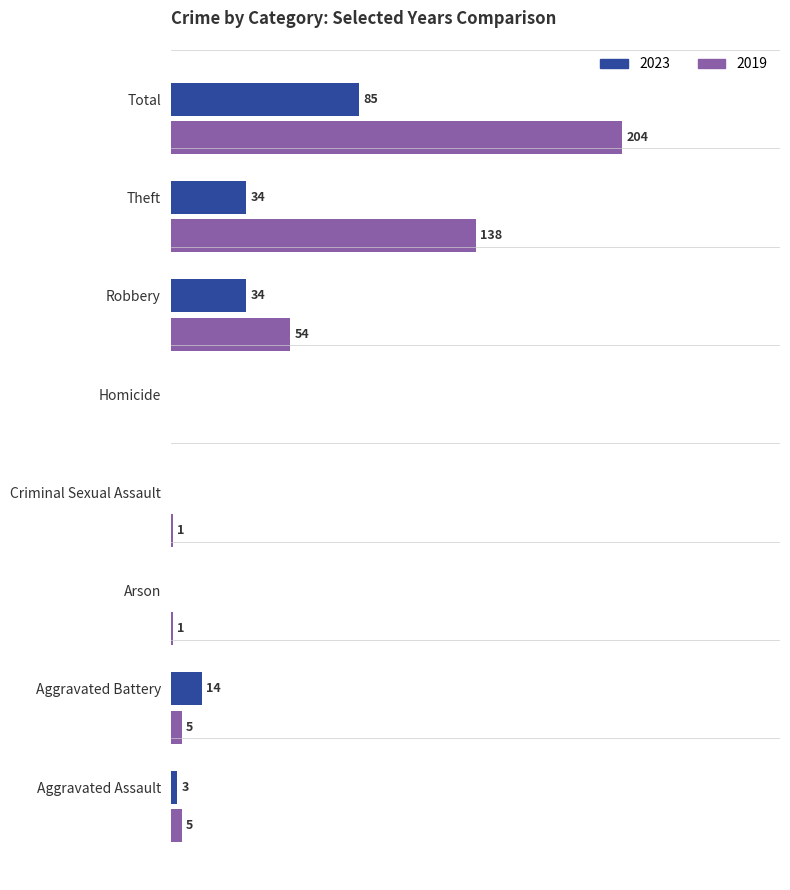

At which label is 2019 closest to 102?

Theft